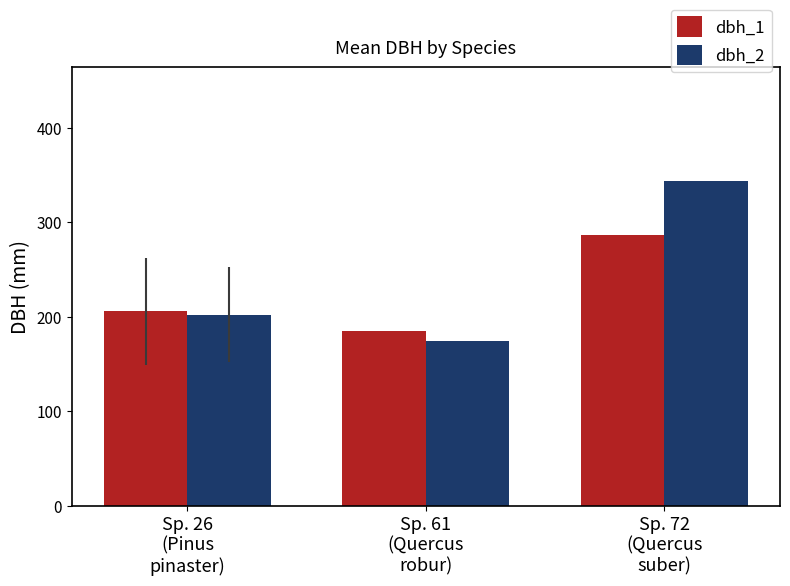

Where is dbh_2 nearest to the value 259?

Sp. 26
(Pinus
pinaster)